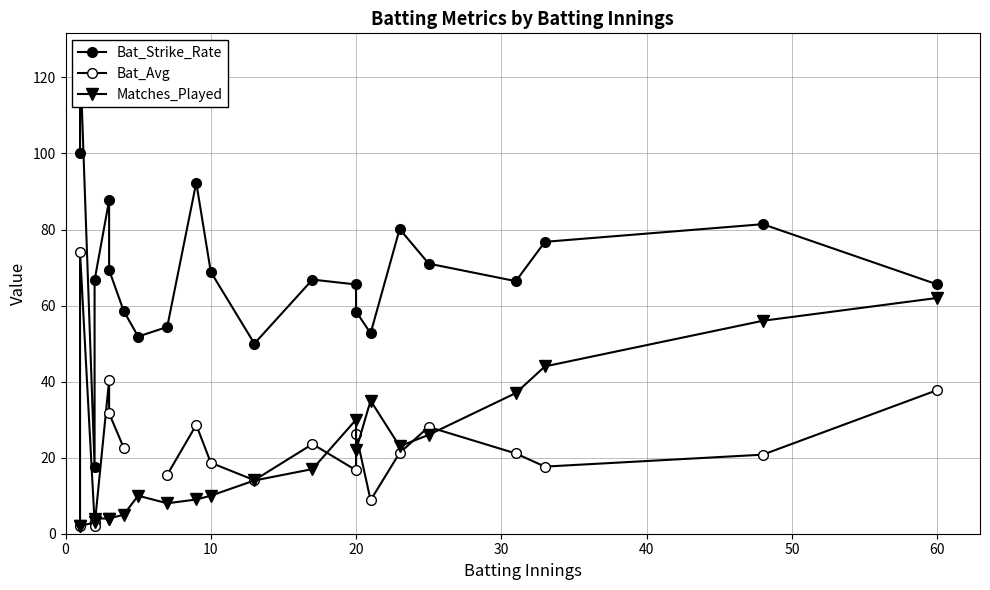

What is the value of the Matches_Played point at the 10th from the left?

9.0